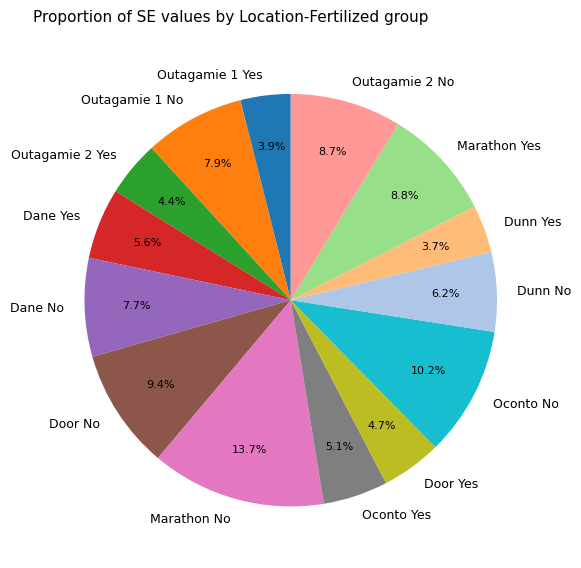

What is the largest slice in the pie chart?

Marathon No